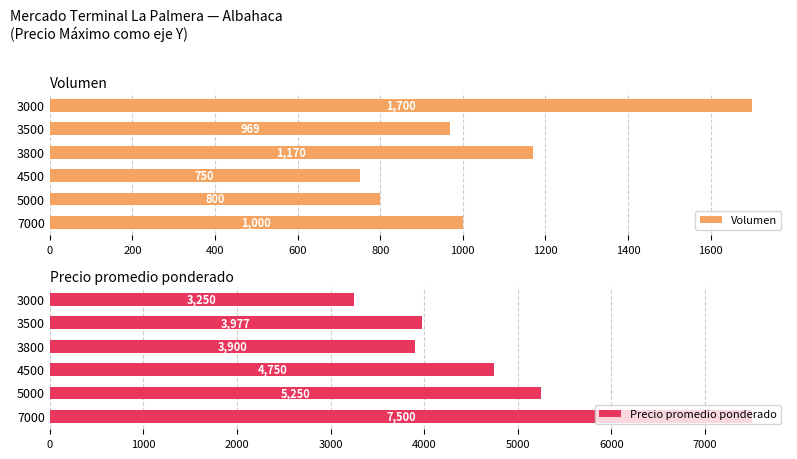

At which label does Volumen reach its minimum?

4500